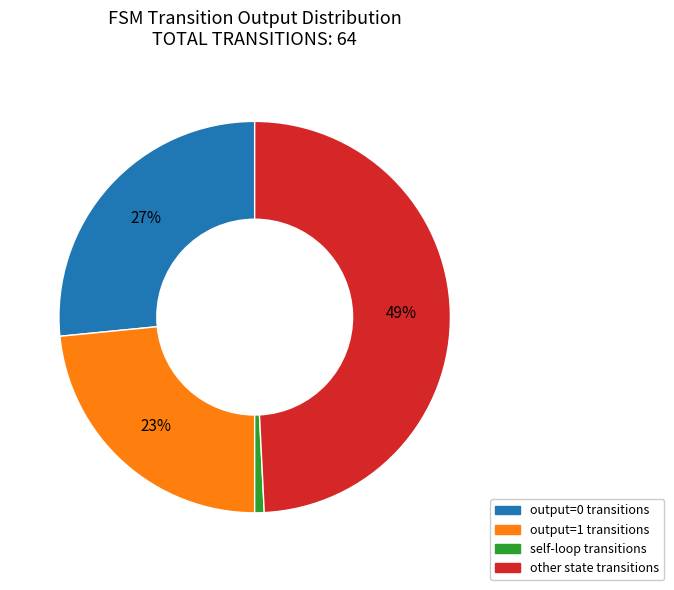

To the nearest percent, what is the difference between the largest and smallest slice percentages?

48%